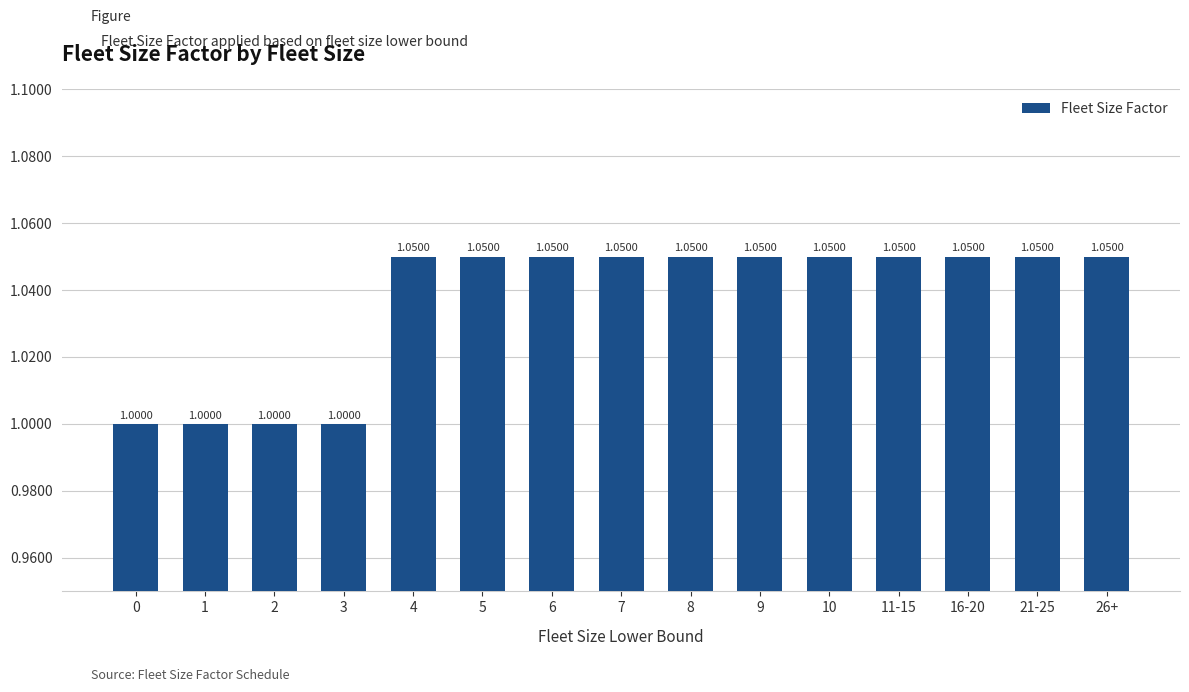

Between 0 and 21-25, which is larger?

21-25